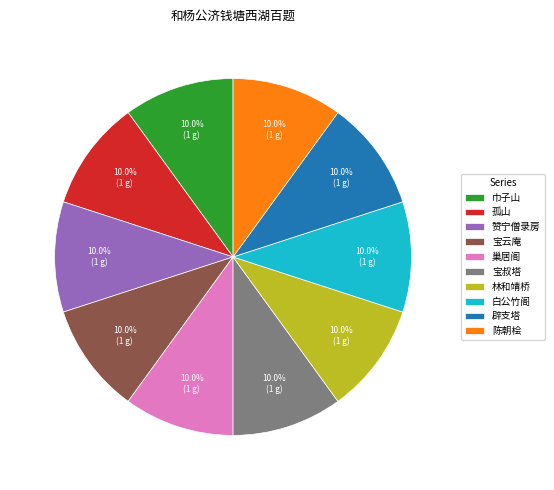

Approximately how many times larger is the value at 辟支塔 compared to 白公竹阁?

1.0